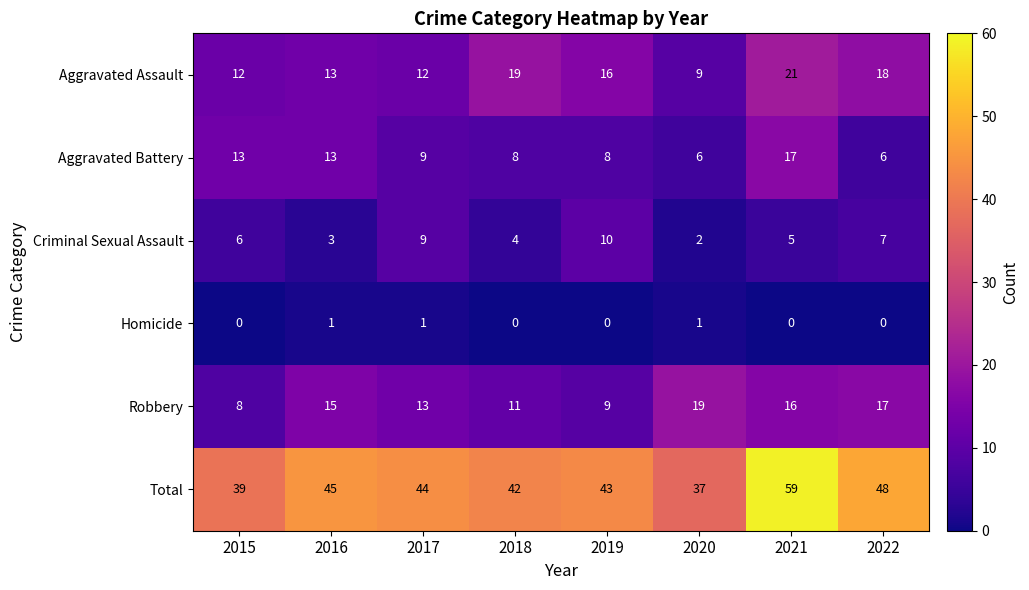

How many series are shown in this chart?

6